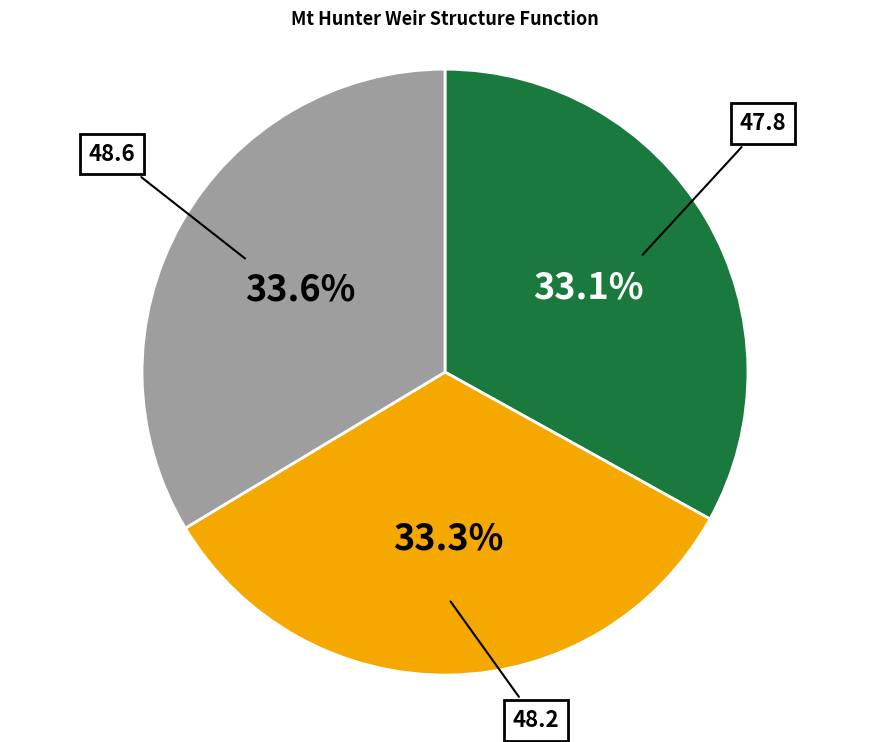

How many segments does this pie chart have?

3